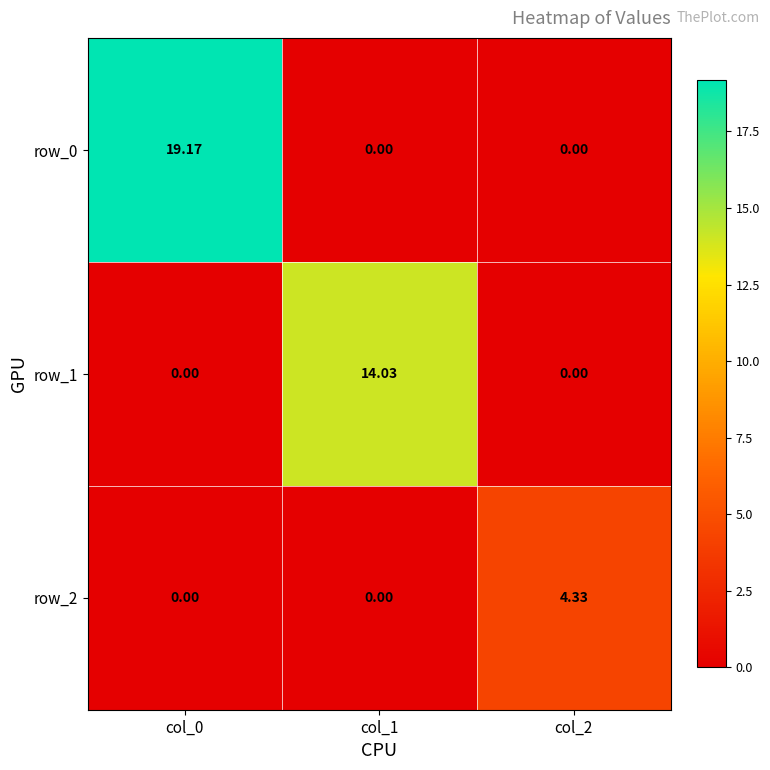

The row_0 series shows 0.0 at col_1. True or false?

True